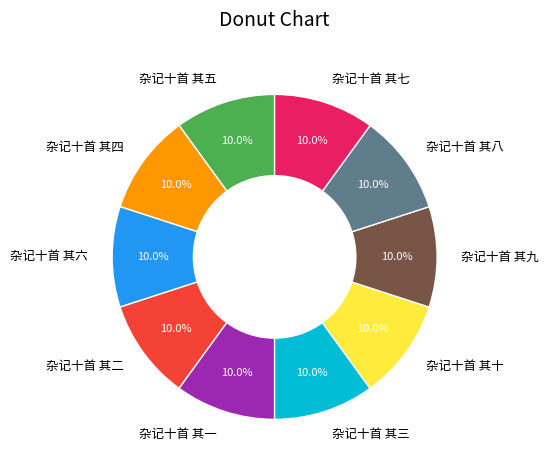

Does 杂记十首 其十 account for over 50% of the chart?

No